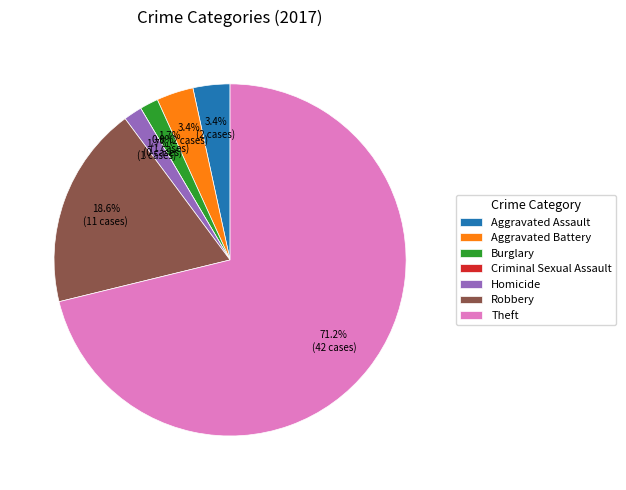

What is the smallest slice in the pie chart?

Criminal Sexual Assault